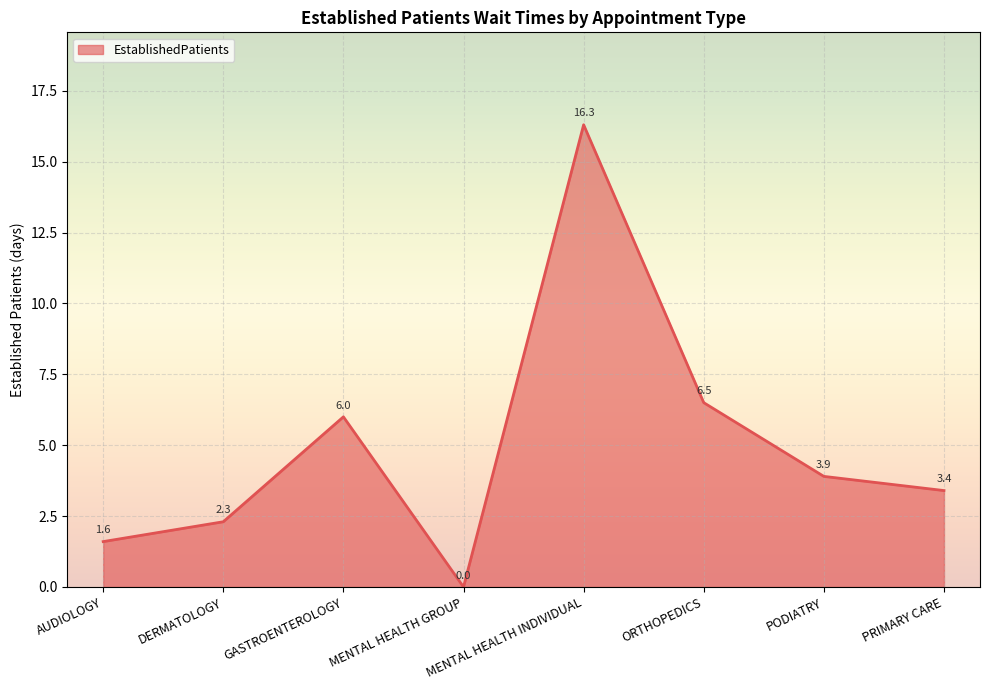

Rank the categories by value from lowest to highest.

MENTAL HEALTH GROUP, AUDIOLOGY, DERMATOLOGY, PRIMARY CARE, PODIATRY, GASTROENTEROLOGY, ORTHOPEDICS, MENTAL HEALTH INDIVIDUAL